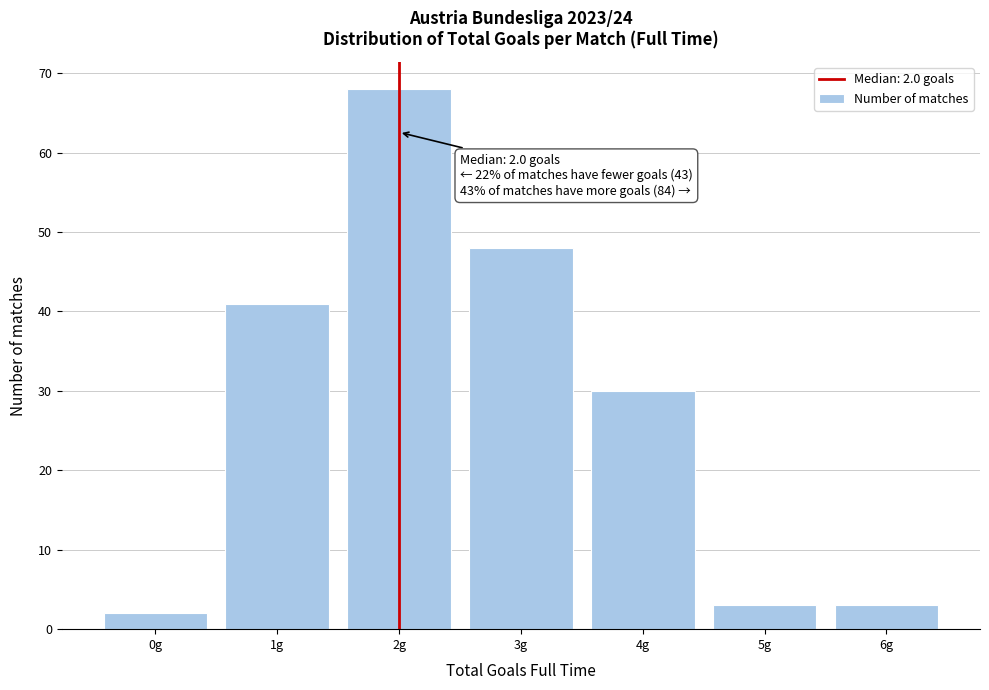

Over which range of the x-axis is the bar tallest?

1.5 to 2.5